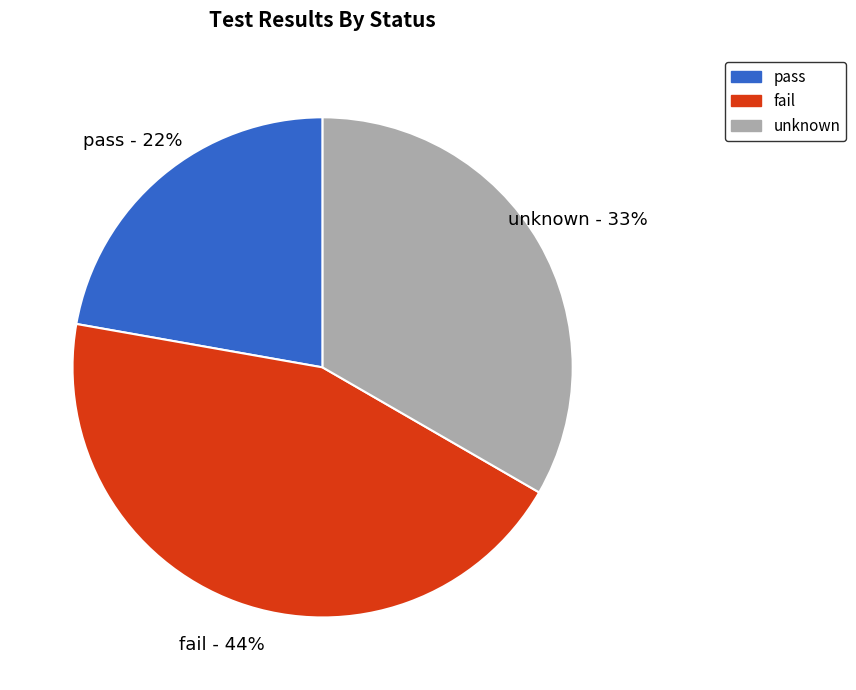

To the nearest percent, what portion does fail represent?

44%